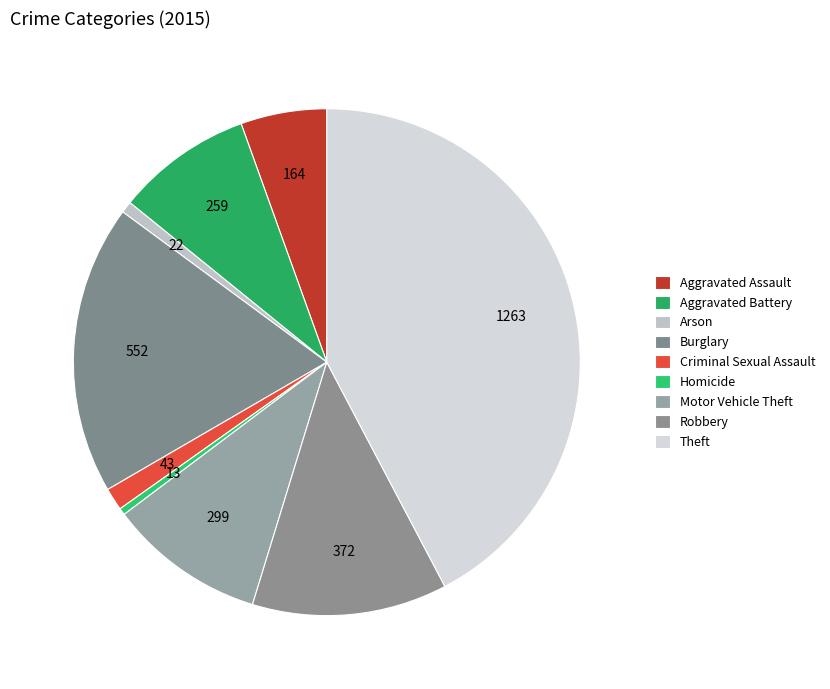

Which category has the biggest portion of the pie?

Theft